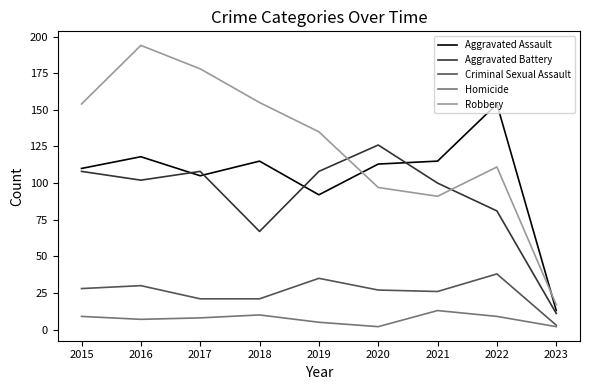

Is the value of Criminal Sexual Assault at 2017 greater than the value of Robbery at 2021?

No